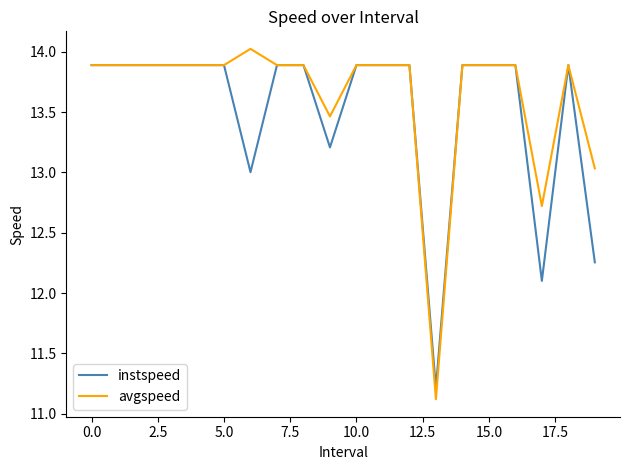

What is the highest value of the avgspeed series?

14.0